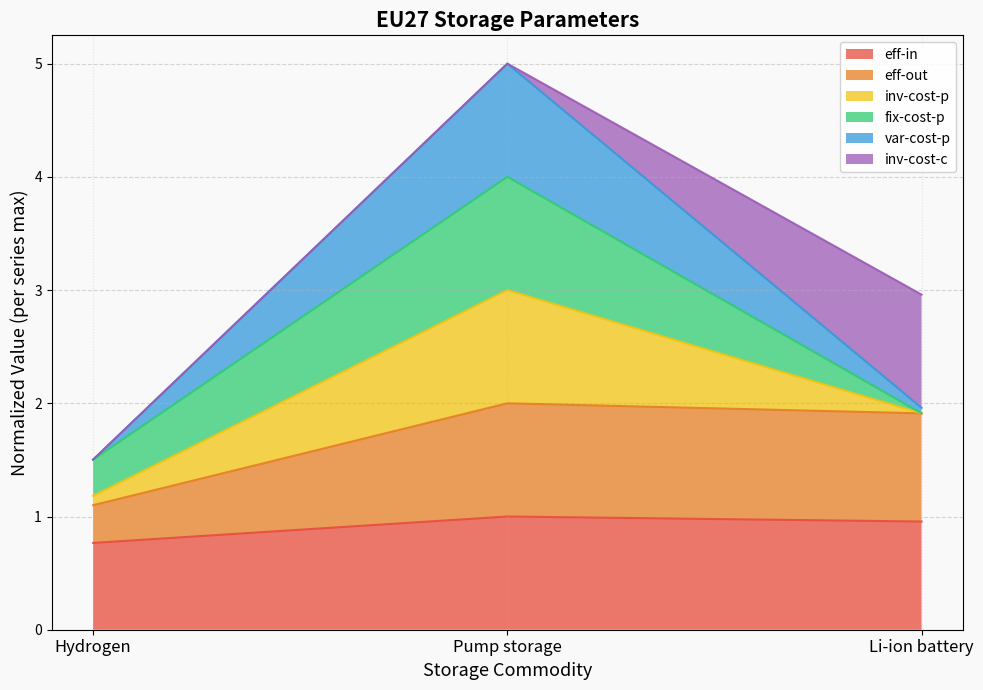

Which category has the lowest value in the eff-in series?

Hydrogen